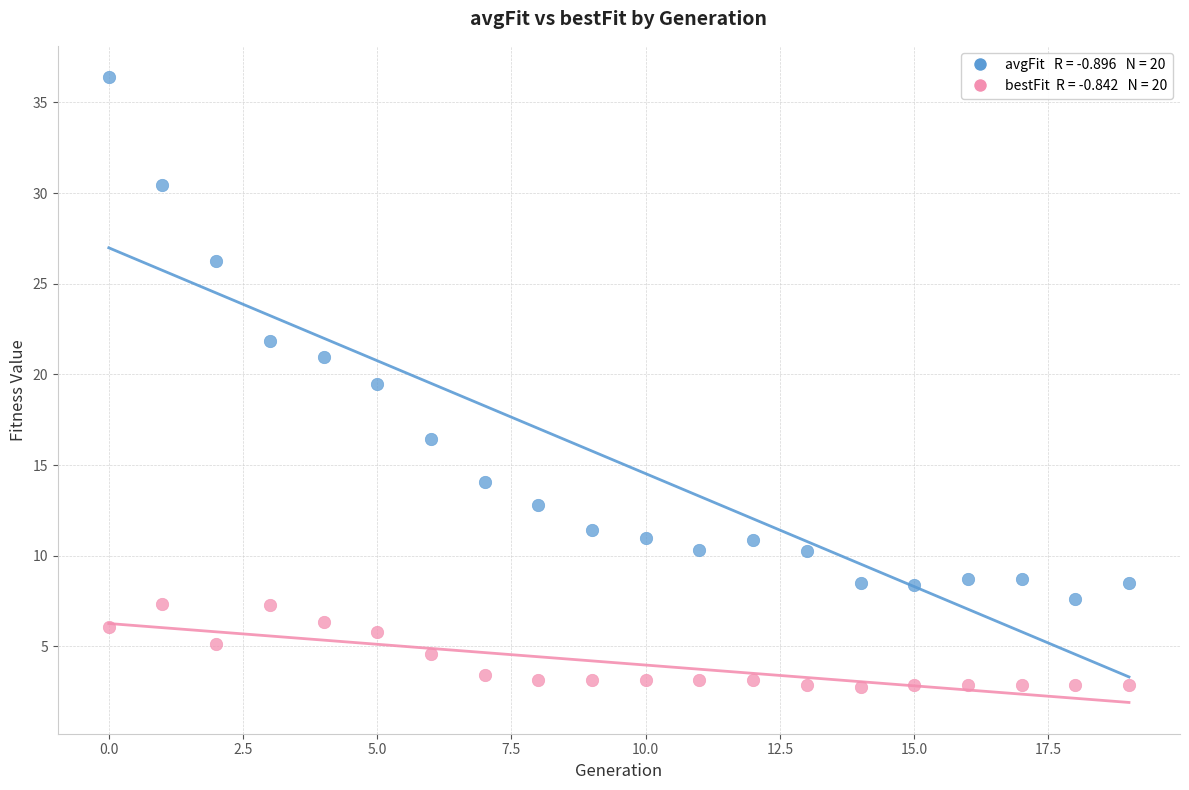

Across all series, what Y value is closest to 19?

19.5